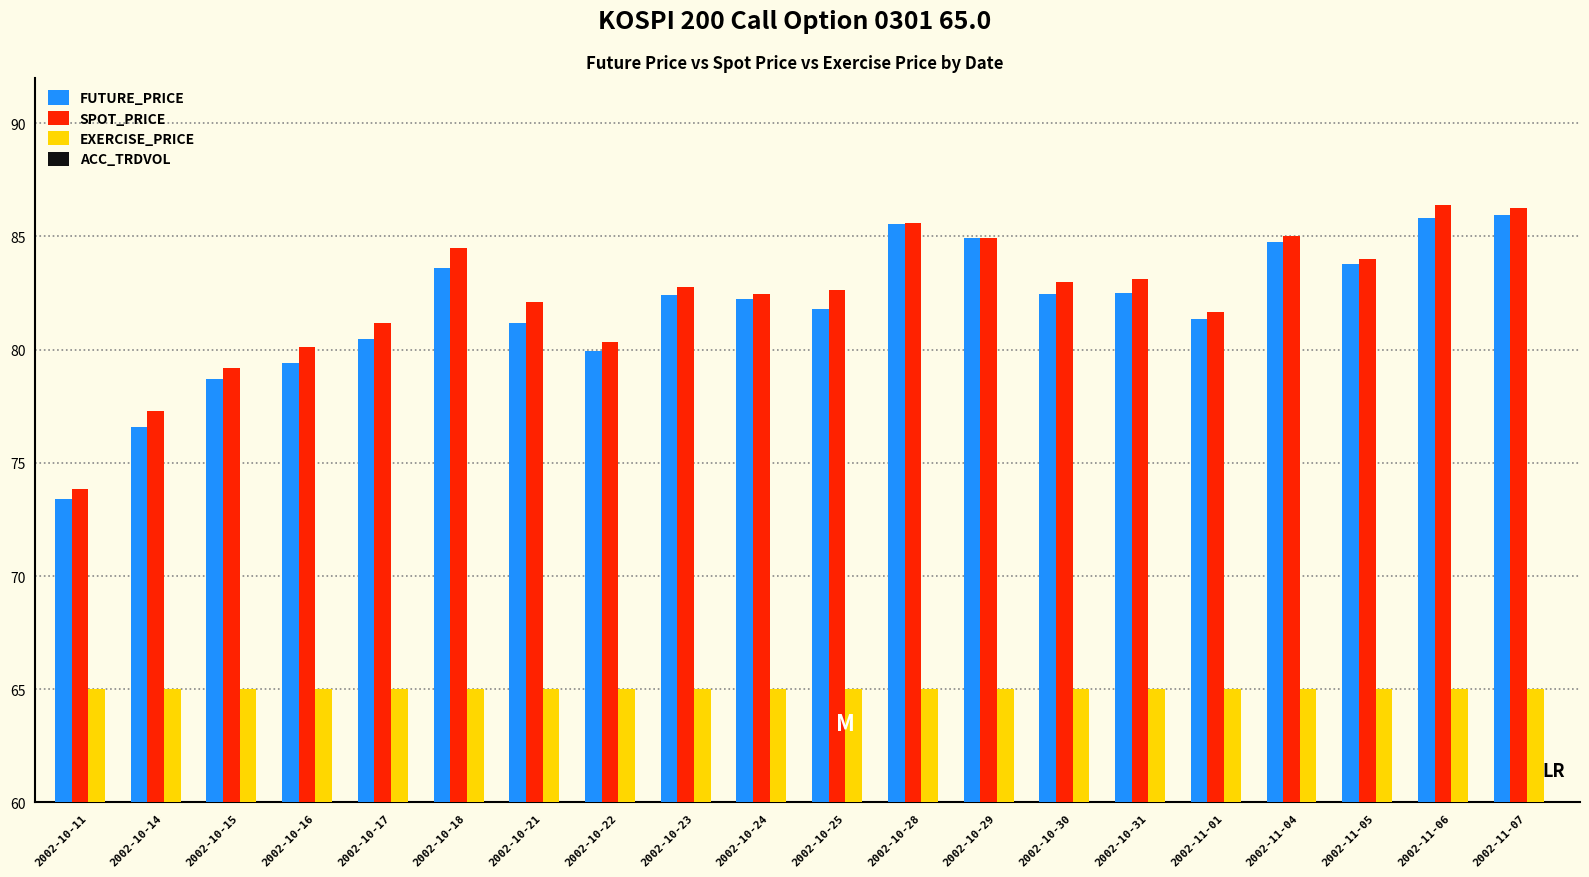

How many bars are there in total?

60